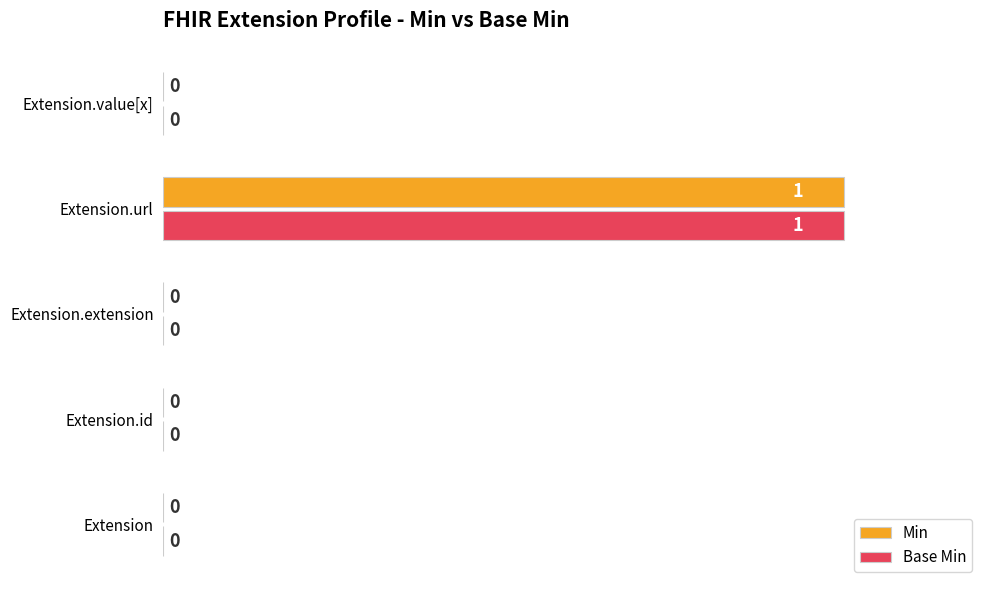

Is the value of Base Min at Extension greater than the value of Min at Extension.url?

No